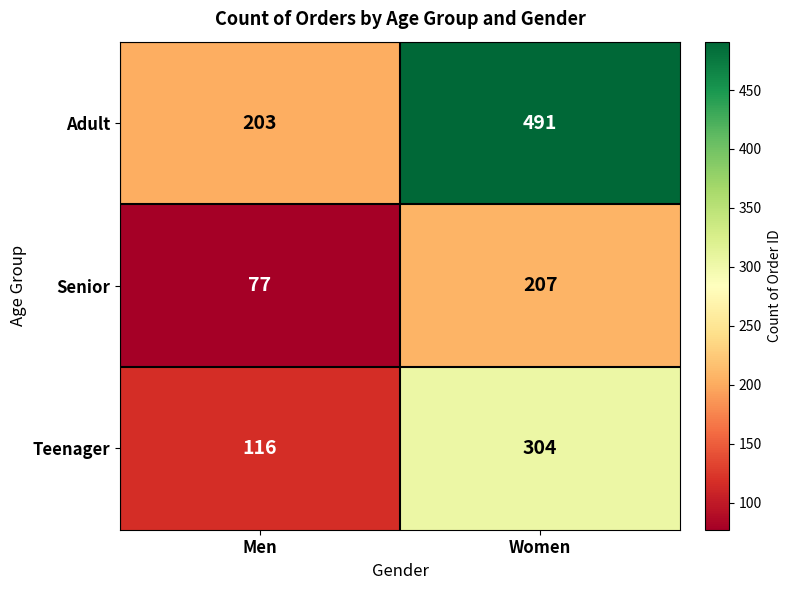

What is the difference between the highest and lowest values at Women?

284